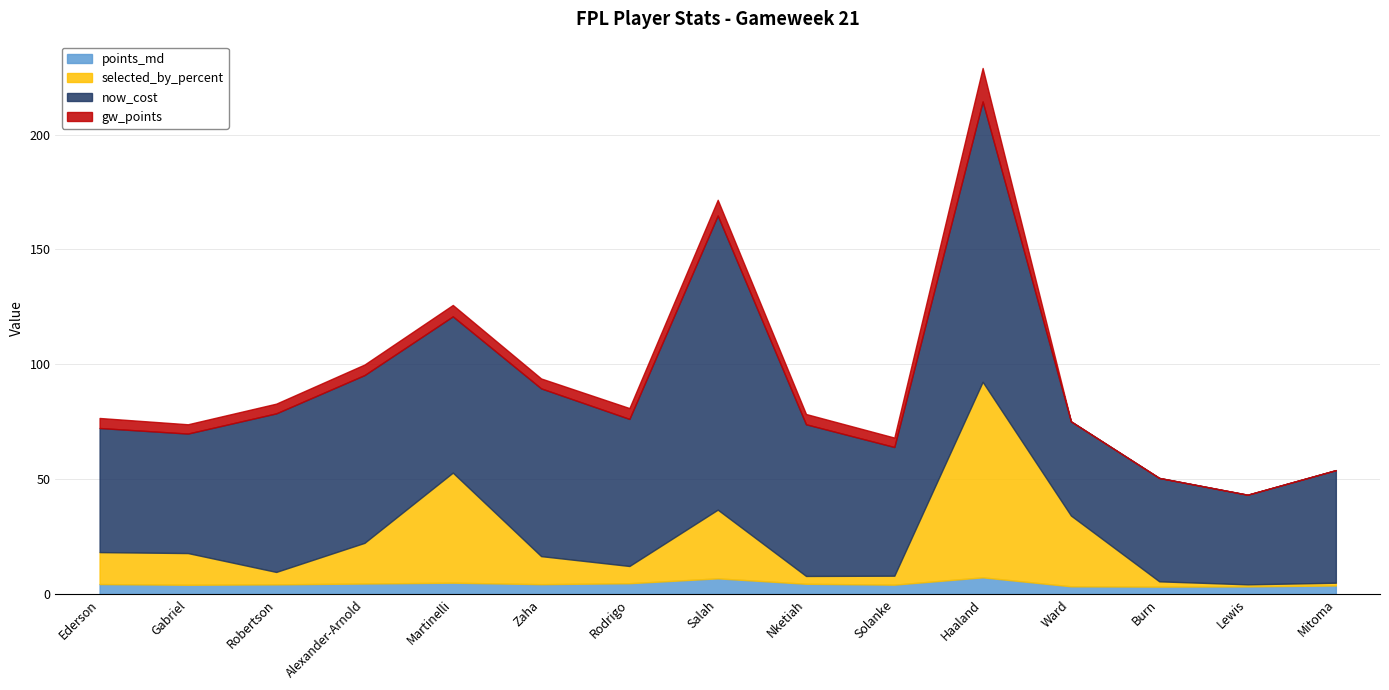

List the series in order of their peak value, highest first.

now_cost, selected_by_percent, gw_points, points_md